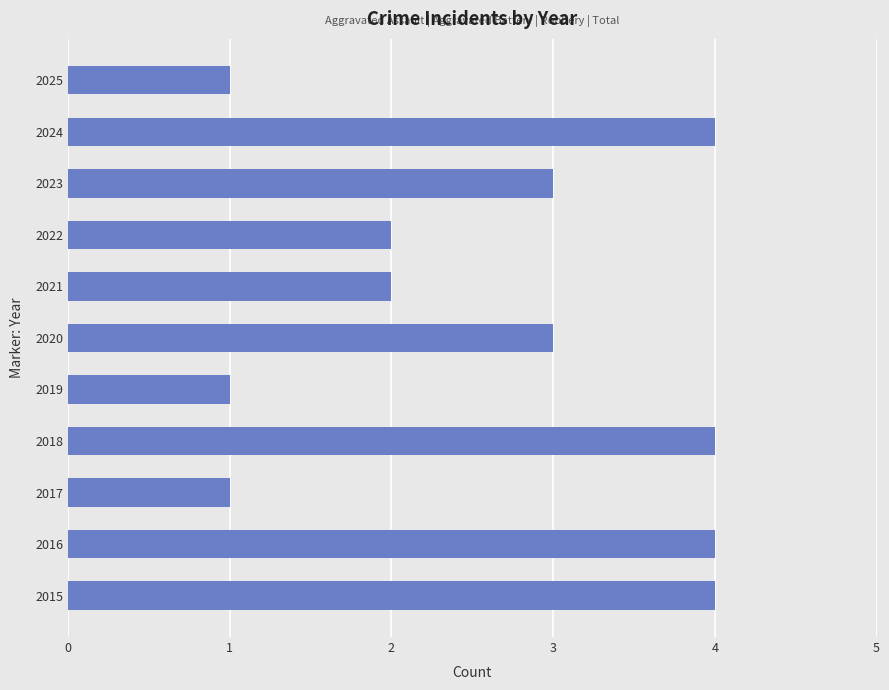

What is the maximum value shown in the chart?

4